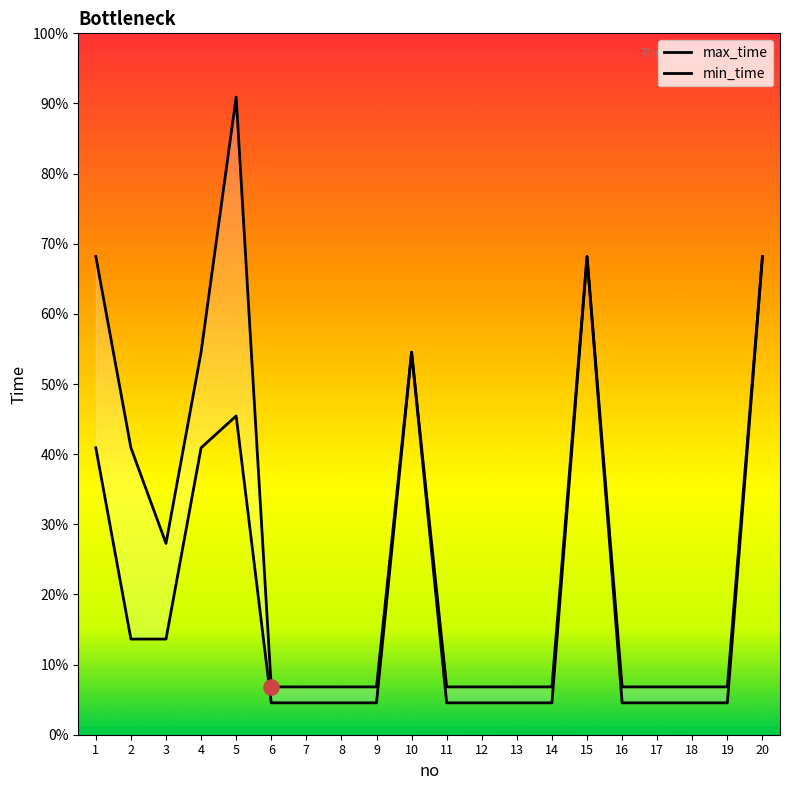

Which series contains the highest Y value?

max_time